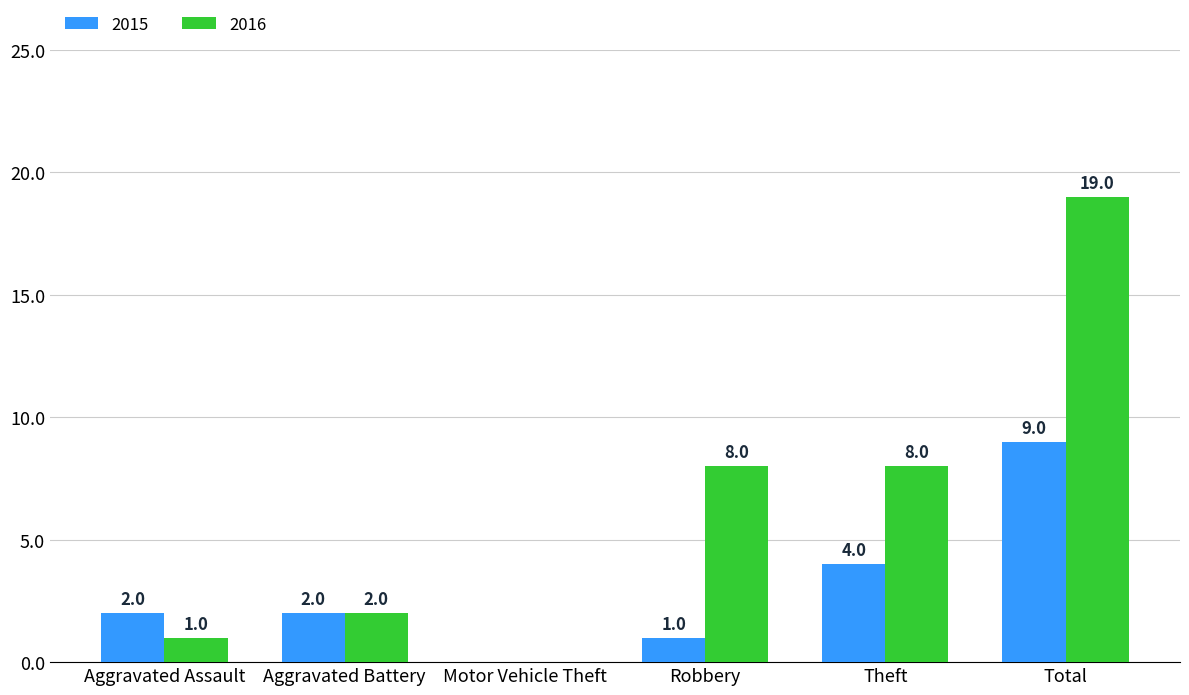

Reading left to right, list all the values displayed in this chart.

2015: Aggravated Assault=2	Aggravated Battery=2	Motor Vehicle Theft=0	Robbery=1	Theft=4	Total=9
2016: Aggravated Assault=1	Aggravated Battery=2	Motor Vehicle Theft=0	Robbery=8	Theft=8	Total=19